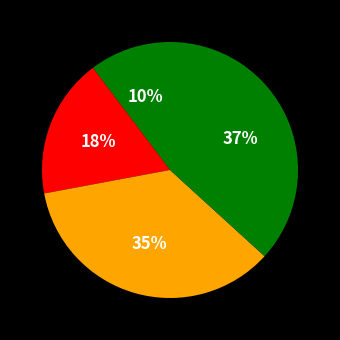

How many slices are in this pie chart?

4